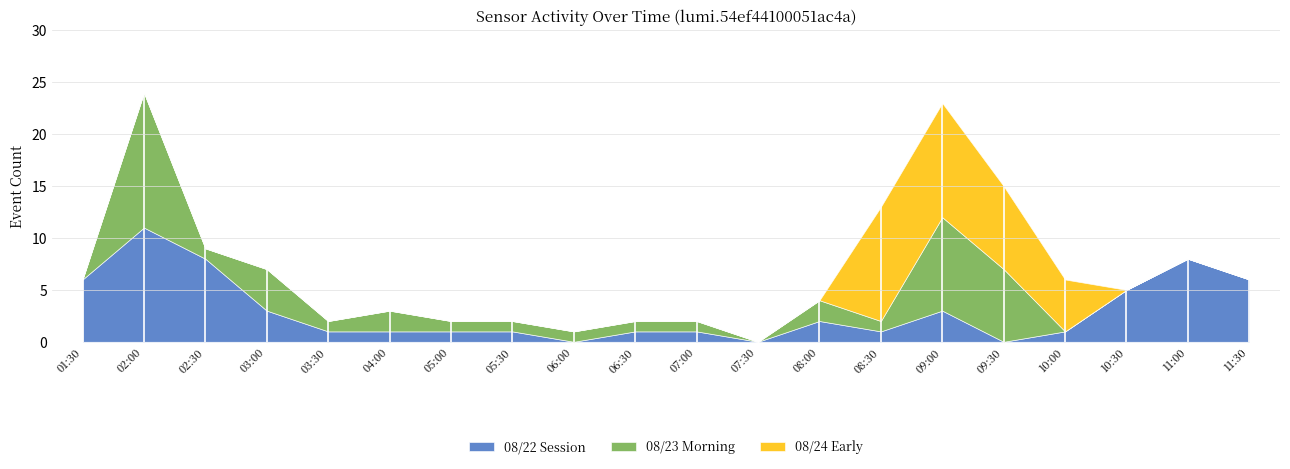

What is the average value of the 08/22 Activity series?

3